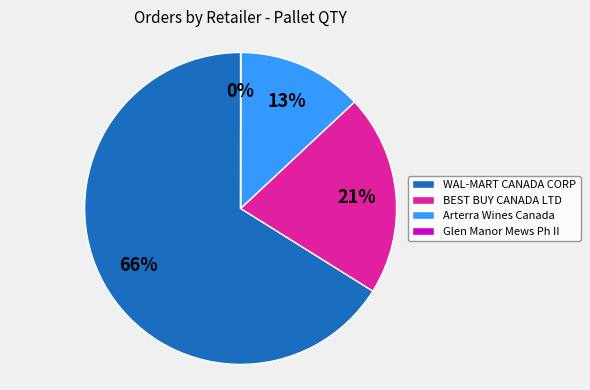

Is it true that WAL-MART CANADA CORP is 66% of the pie?

True